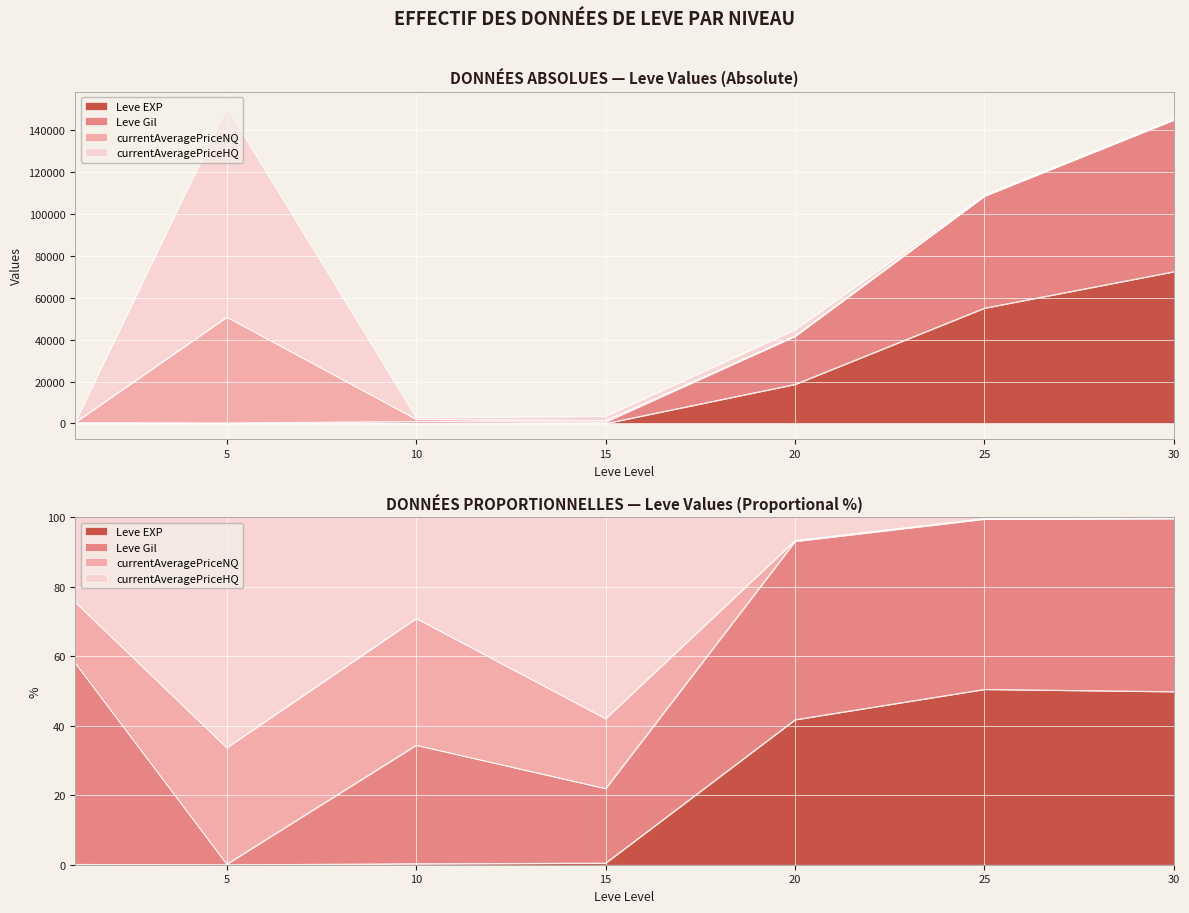

Rank the categories by Leve EXP value from highest to lowest.

30, 25, 20, 15, 10, 5, 1